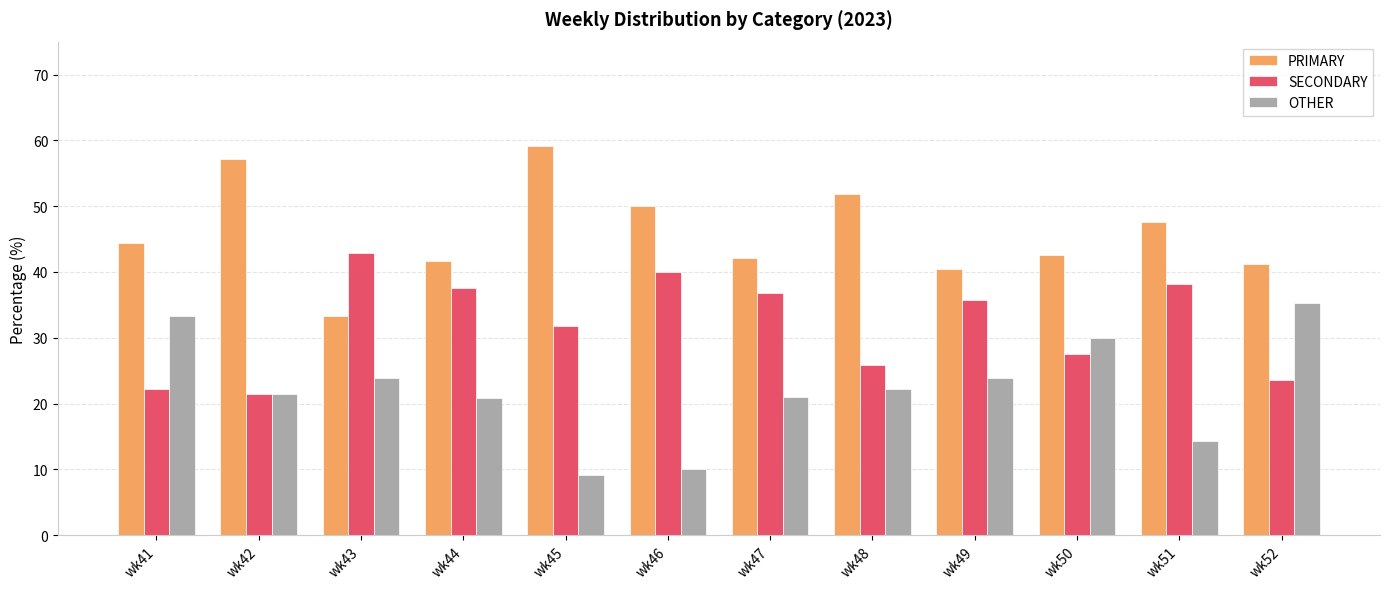

Rank the series at wk41 from lowest to highest value.

SECONDARY, OTHER, PRIMARY